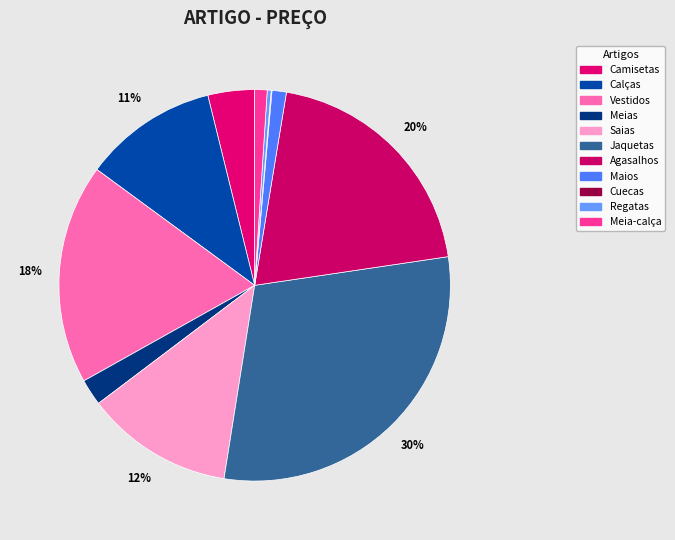

Rank the categories by value from highest to lowest.

Jaquetas, Agasalhos, Vestidos, Saias, Calças, Camisetas, Meias, Maios, Meia-calça, Regatas, Cuecas